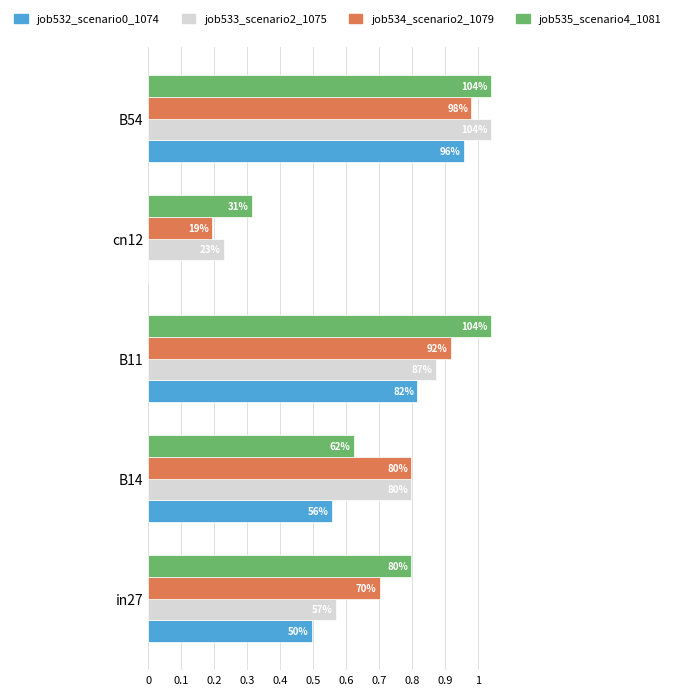

At how many categories does at least one series exceed 0?

5